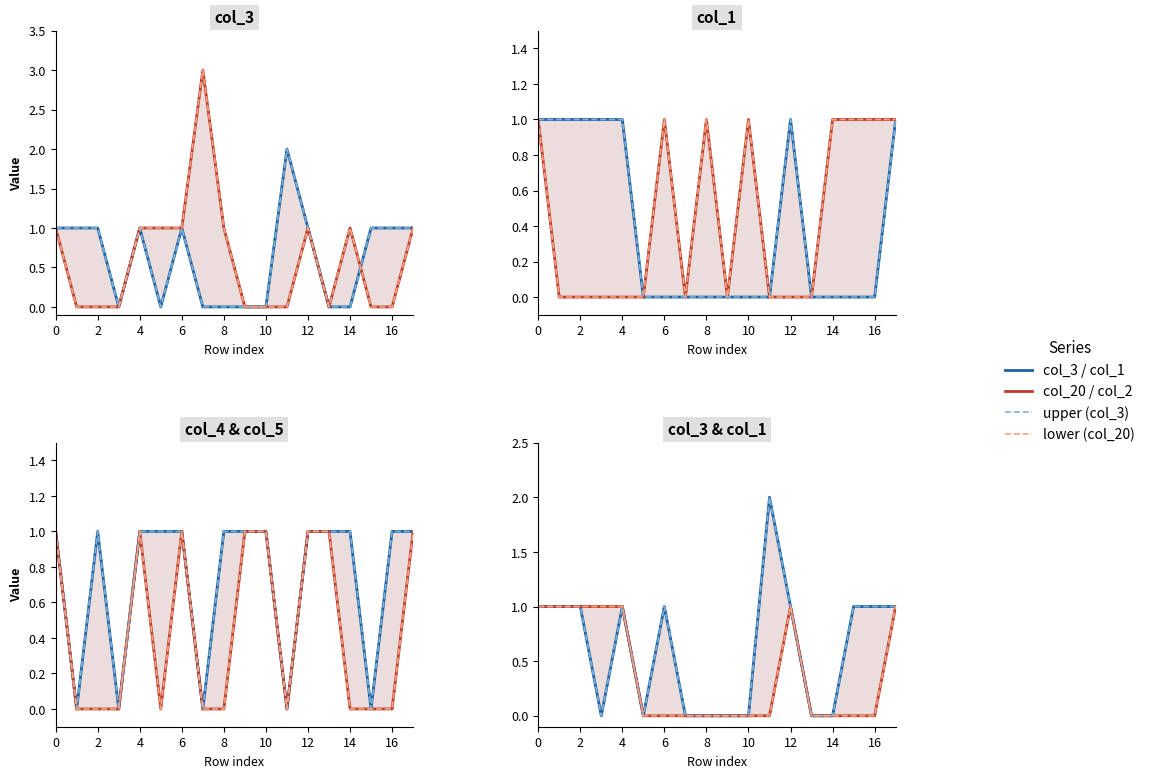

How many values in the upper (col_3) series exceed 1?

1